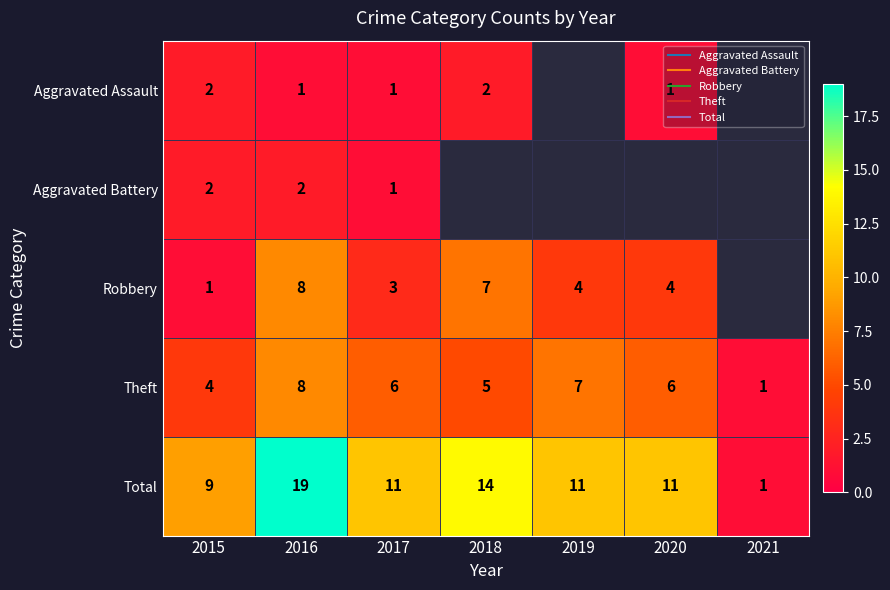

At which label is Theft closest to 4?

2015